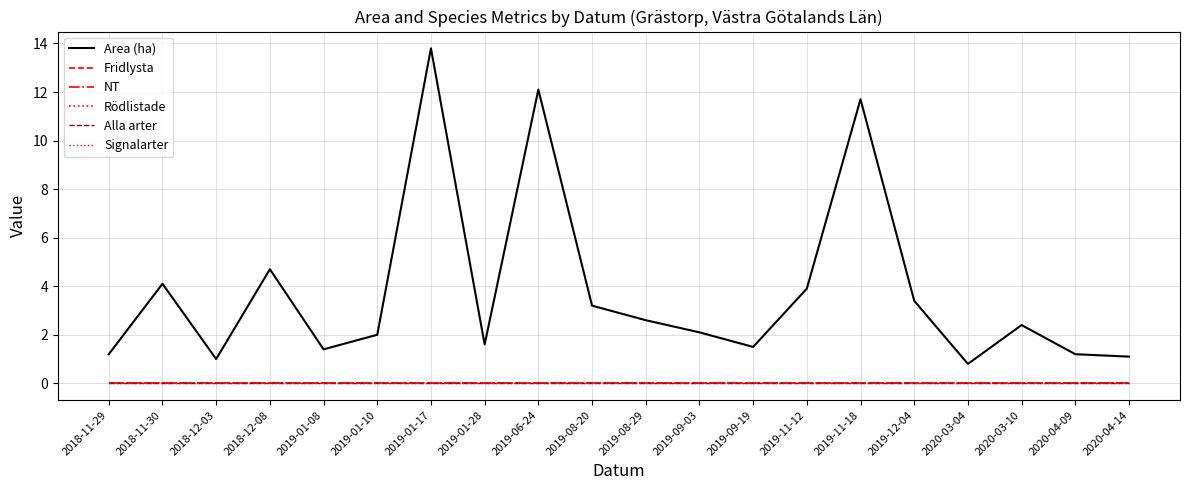

True or false: Rödlistade and NT cross at least once.

False